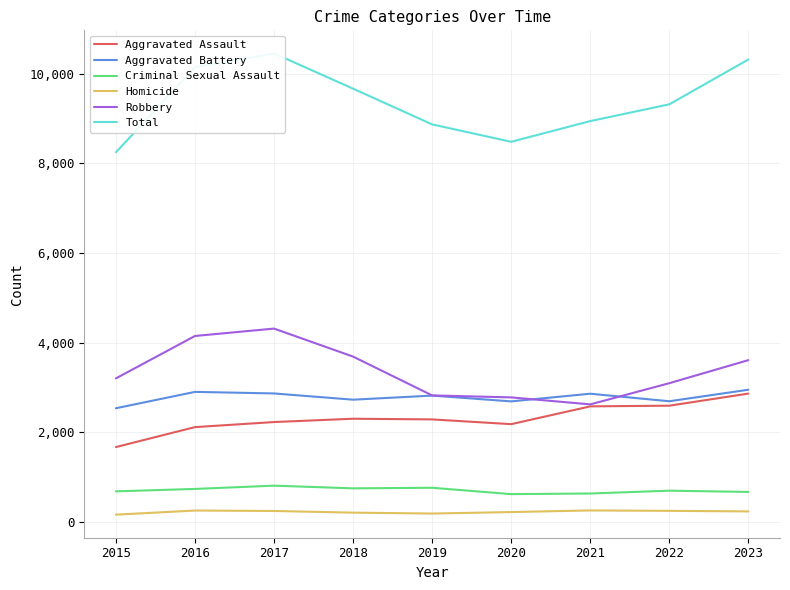

How many lines are shown in the chart?

6